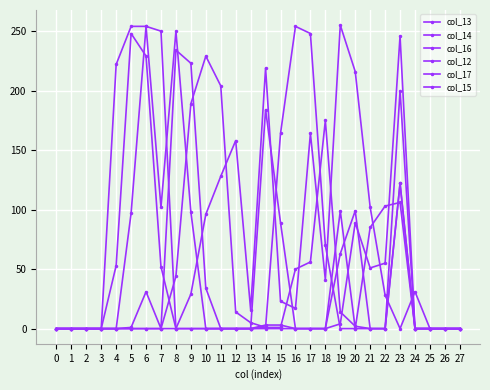

Does the chart have visible grid lines?

Yes